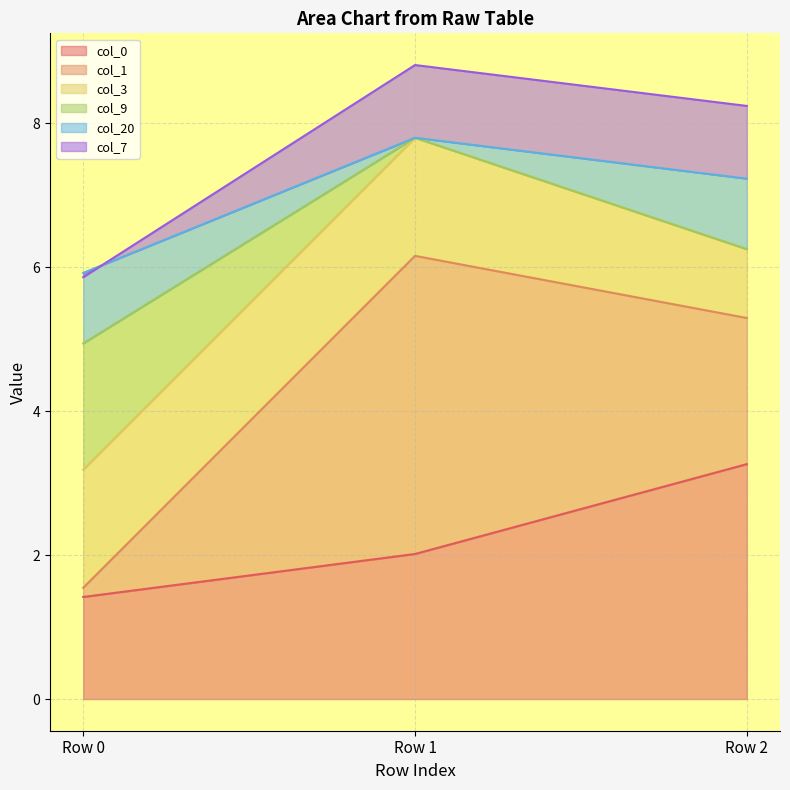

Which category has the lowest value in the col_0 series?

Row 0